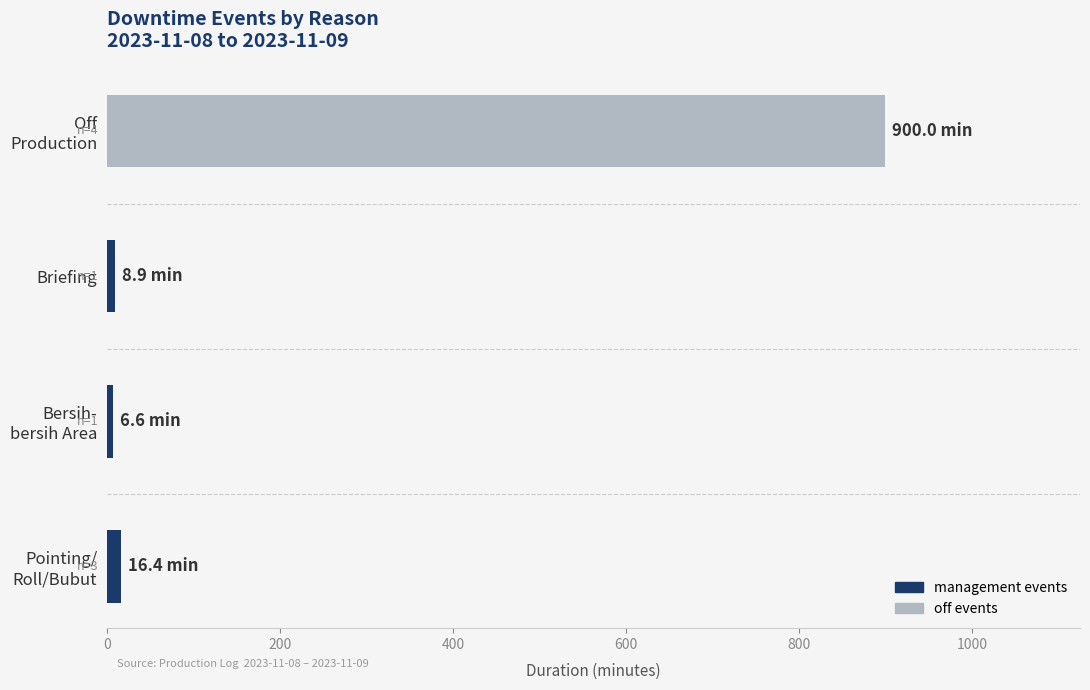

What is the difference between the maximum and minimum values?

893.4